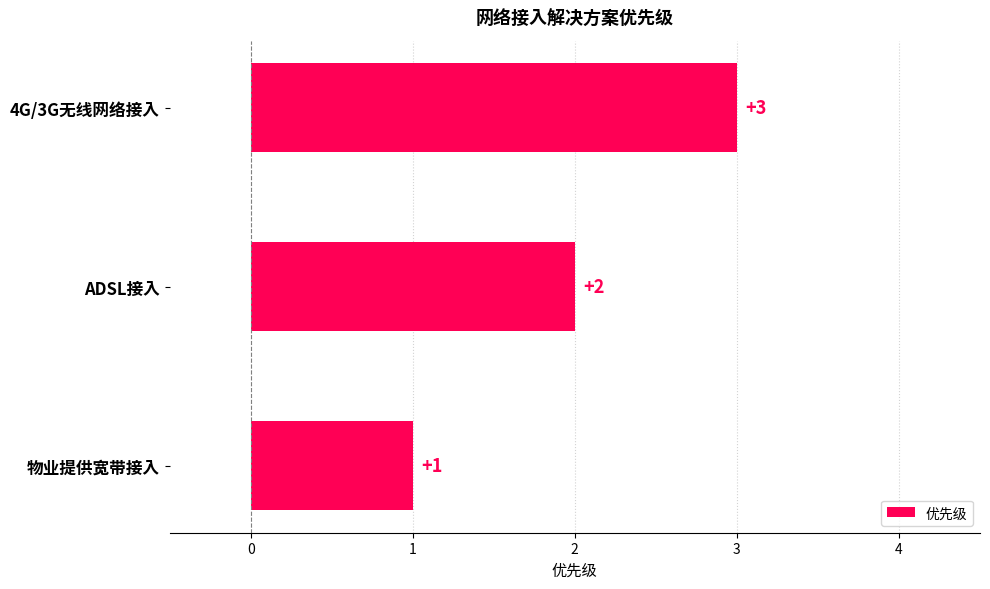

What is the sum of all values?

6